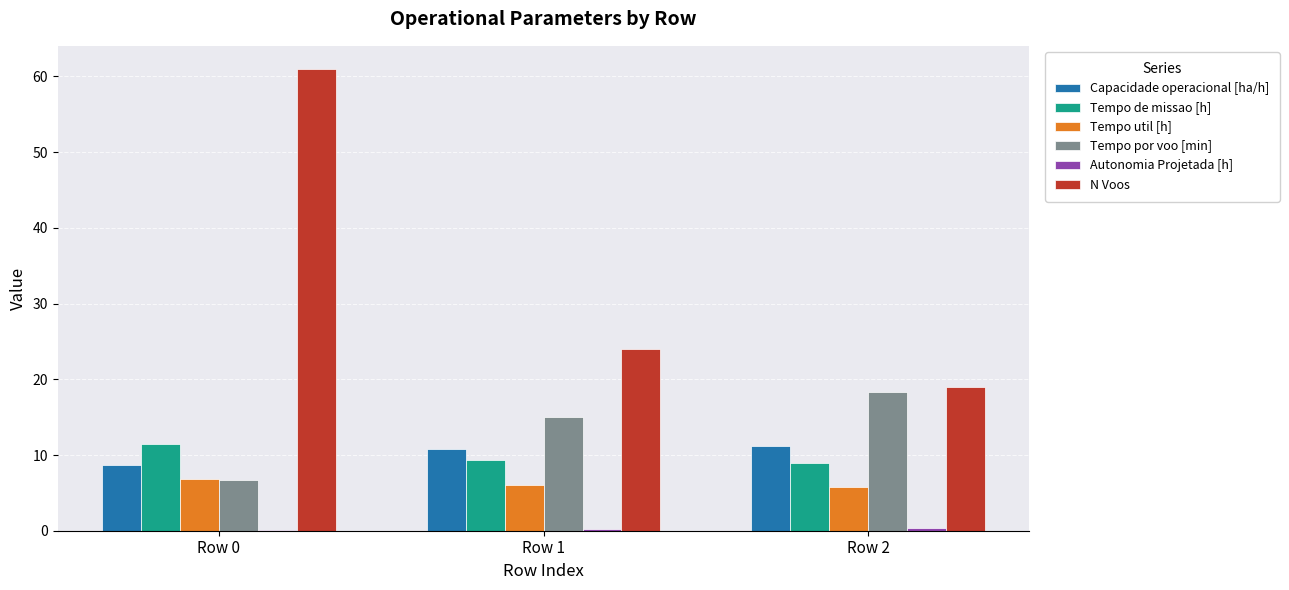

How many groups of bars are there?

3